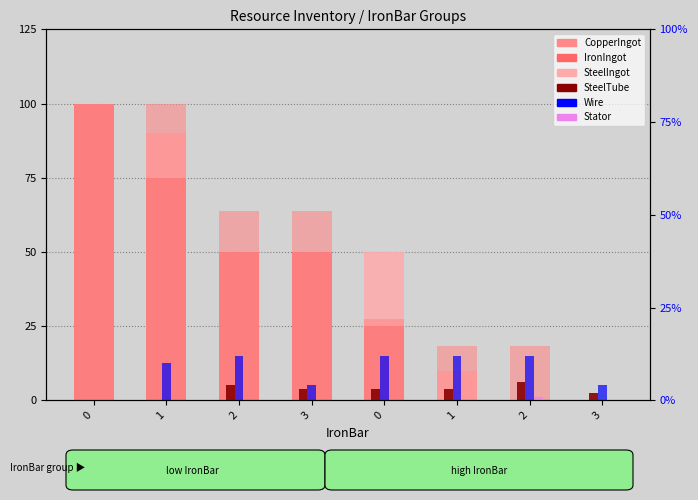

Is it true that SteelIngot equals 148.3 at 0?

False